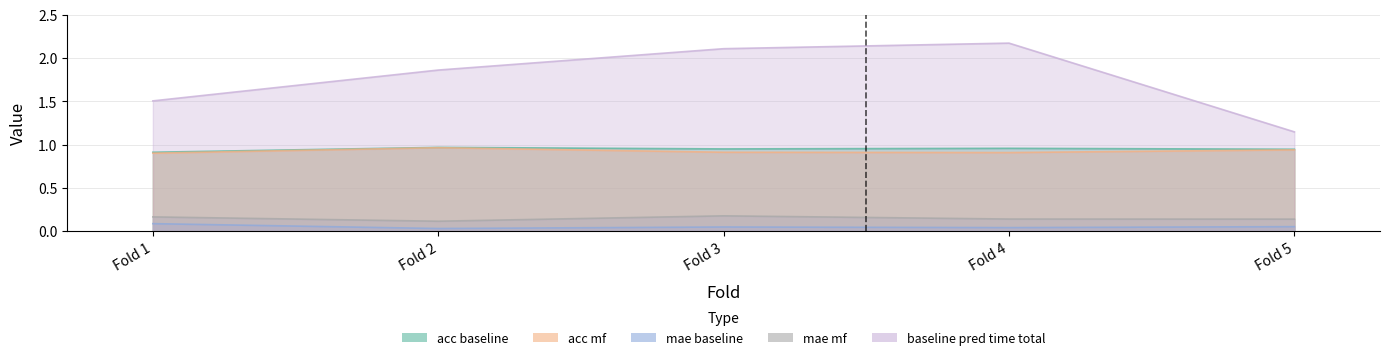

True or false: baseline_pred_time_total has a value of 0.7 at Fold 1.

False